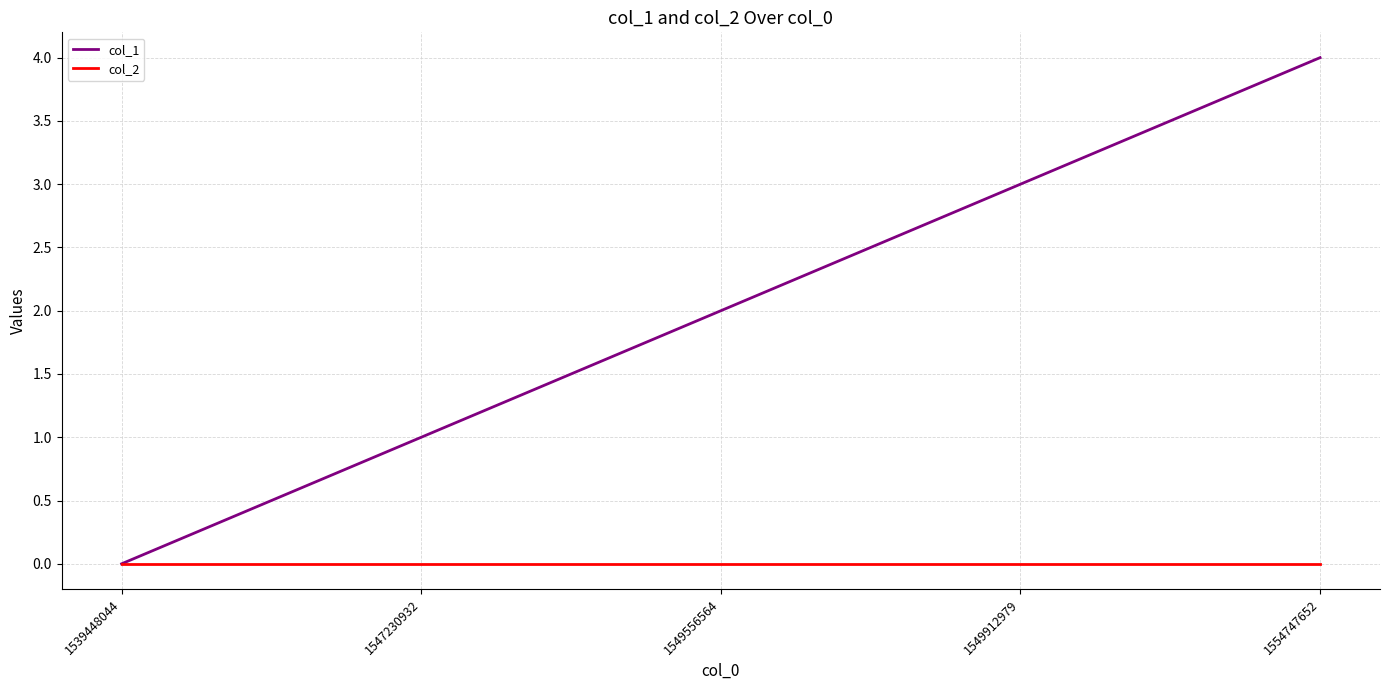

Which series has the largest range (max minus min)?

col_1